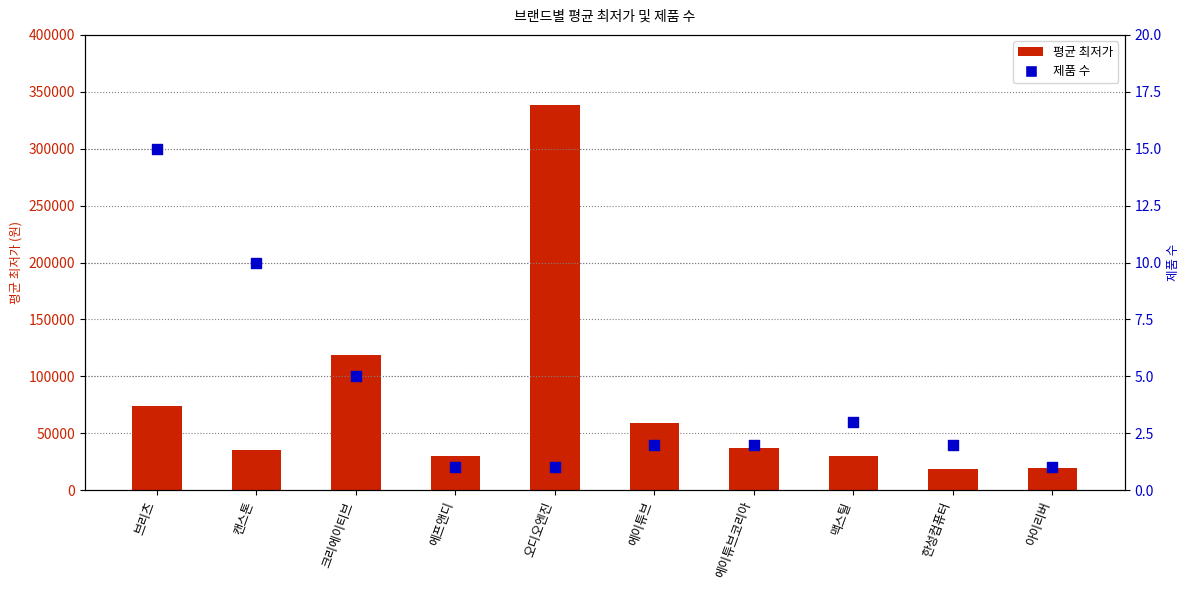

Which series reaches the maximum Y coordinate?

평균 최저가